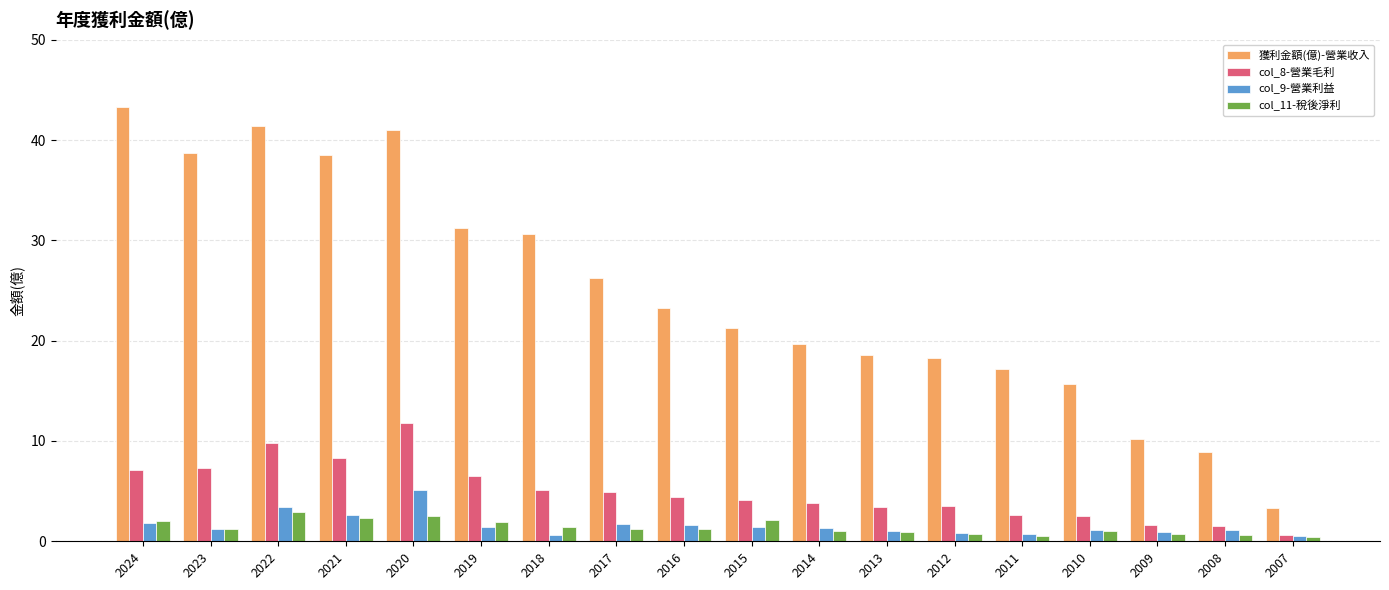

What is the value of the col_11-稅後淨利 bar at the 18th from the left?

0.4